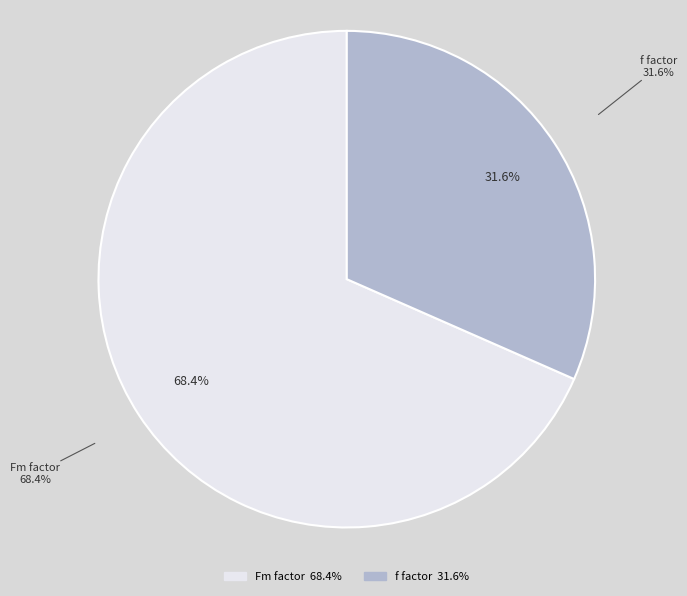

How many slices are in this pie chart?

2